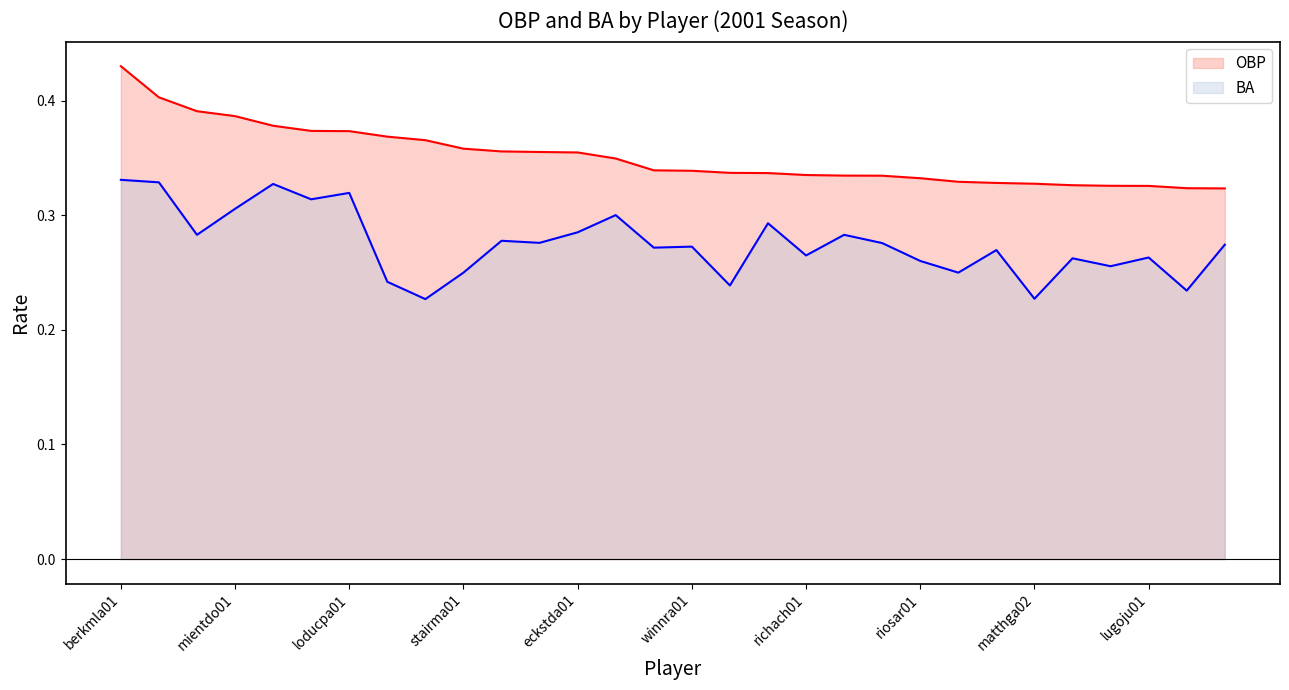

Reading right to left, list all the values displayed in this chart.

OBP: rolliji01=0.3	ortizda01=0.3	lugoju01=0.3	galaran01=0.3	nunezab01=0.3	matthga02=0.3	abernbr01=0.3	morame01=0.3	riosar01=0.3	jonesja04=0.3	longte01=0.3	richach01=0.3	anderma02=0.3	davisbe01=0.3	winnra01=0.3	fickro01=0.3	ramirar01=0.3	eckstda01=0.4	jimenda01=0.4	velarra01=0.4	stairma01=0.4	henderi01=0.4	menecfr01=0.4	loducpa01=0.4	millake01=0.4	pierrju01=0.4	mientdo01=0.4	giambje01=0.4	pujolal01=0.4	berkmla01=0.4
BA: rolliji01=0.3	ortizda01=0.2	lugoju01=0.3	galaran01=0.3	nunezab01=0.3	matthga02=0.2	abernbr01=0.3	morame01=0.2	riosar01=0.3	jonesja04=0.3	longte01=0.3	richach01=0.3	anderma02=0.3	davisbe01=0.2	winnra01=0.3	fickro01=0.3	ramirar01=0.3	eckstda01=0.3	jimenda01=0.3	velarra01=0.3	stairma01=0.2	henderi01=0.2	menecfr01=0.2	loducpa01=0.3	millake01=0.3	pierrju01=0.3	mientdo01=0.3	giambje01=0.3	pujolal01=0.3	berkmla01=0.3